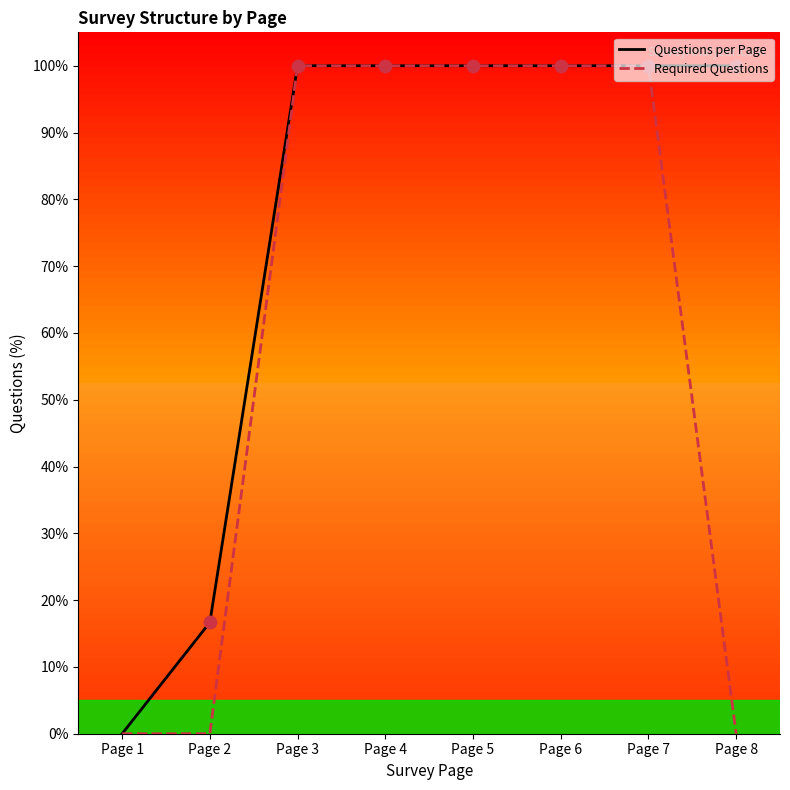

What is the total value across all series at Page 4?

200.0